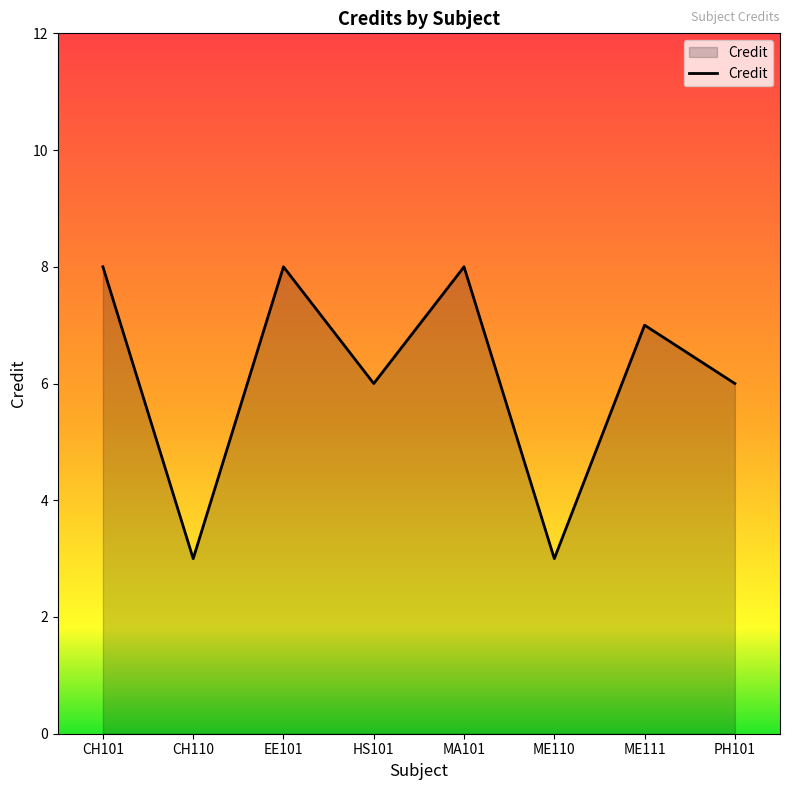

Reading right to left, extract all data points from this chart.

PH101=6	ME111=7	ME110=3	MA101=8	HS101=6	EE101=8	CH110=3	CH101=8